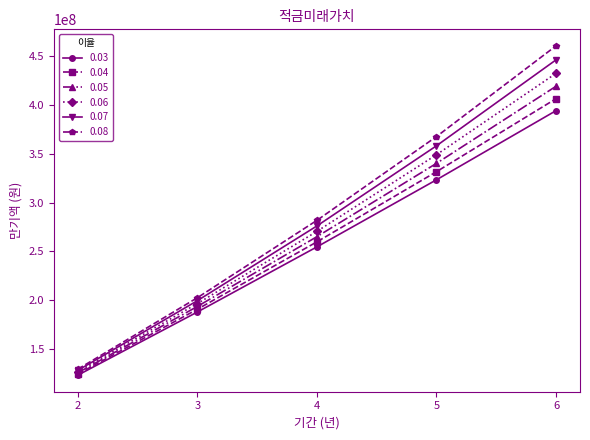

What is the difference between the maximum and minimum values in the 0.07 series?

317399560.1